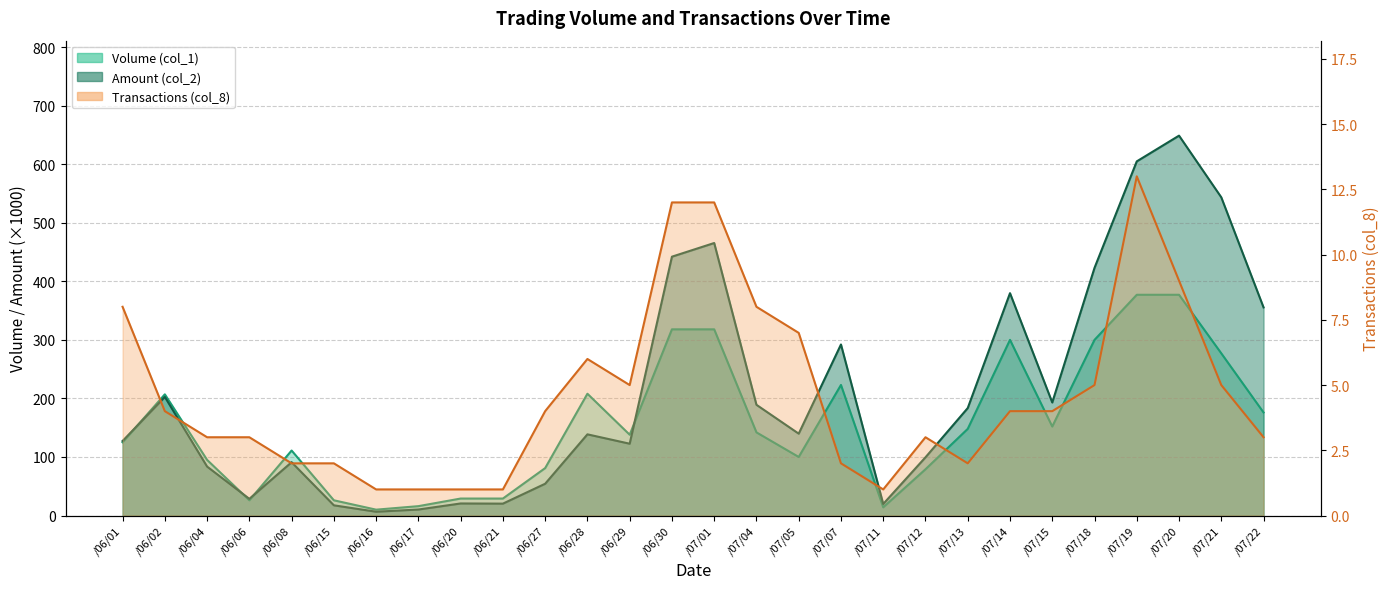

At which label is Amount (col_2) closest to 327?

/07/22